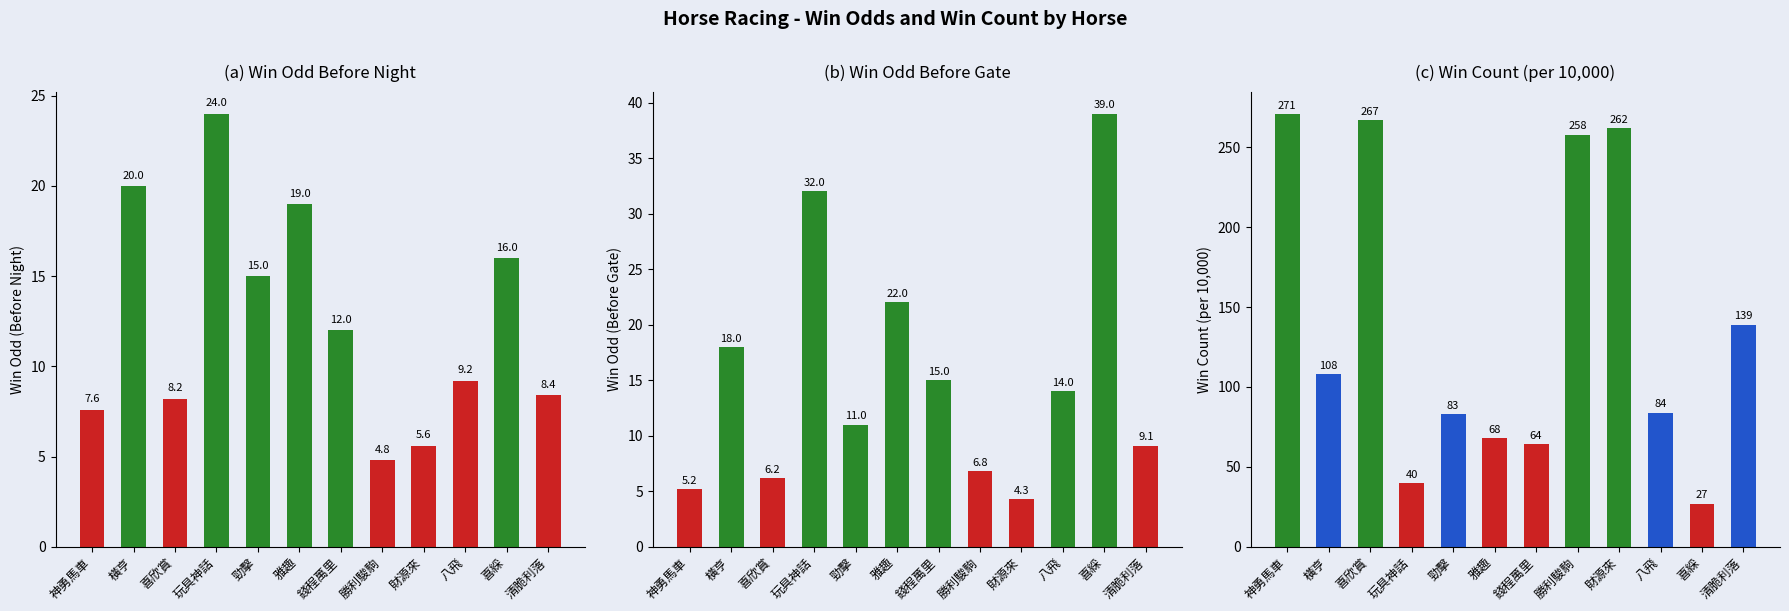

At which category does the chart reach its peak across all series?

神勇馬車